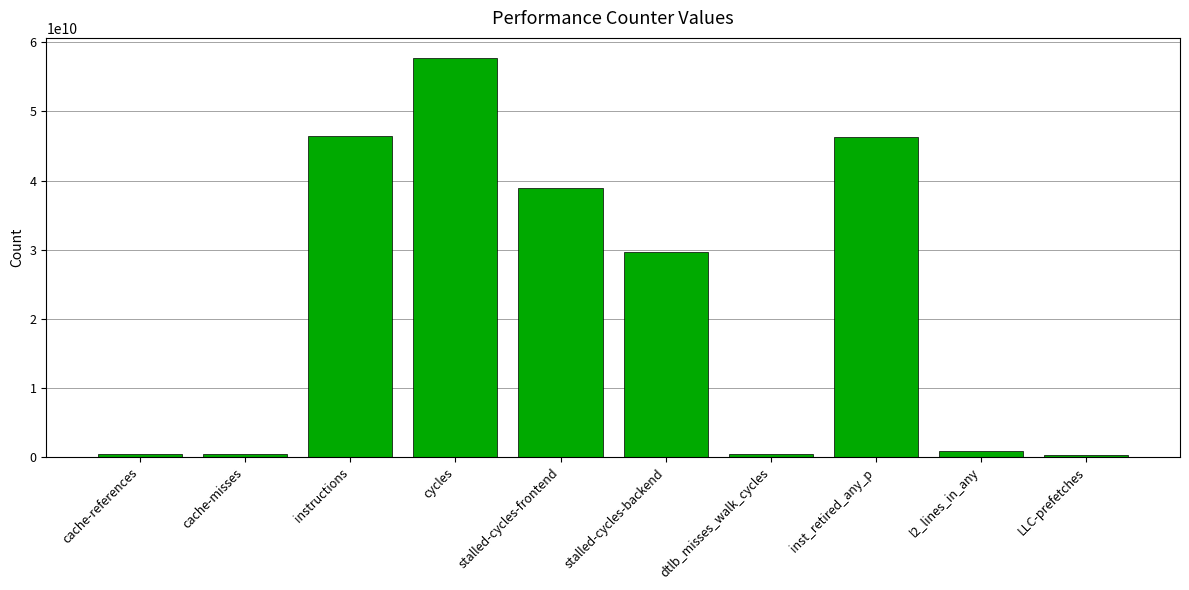

What is the change in value from cache-misses to dtlb_misses_walk_cycles?

+21753737